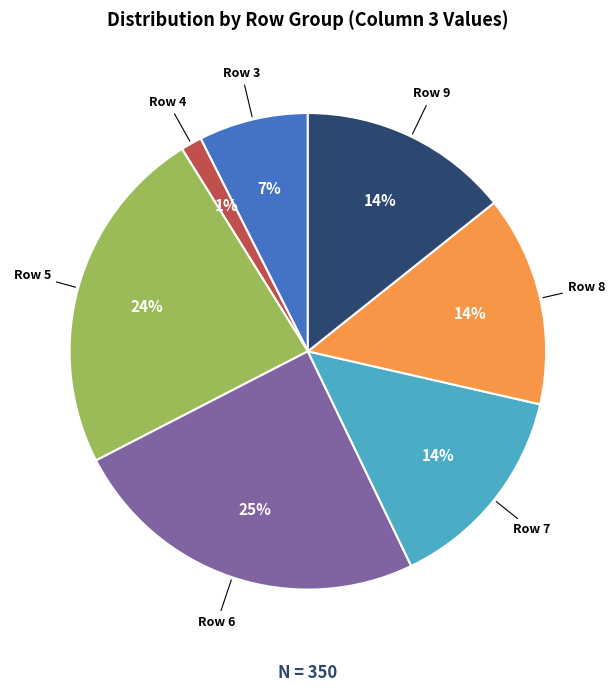

To the nearest percent, what is the combined percentage of Row 3 and Row 5?

31%